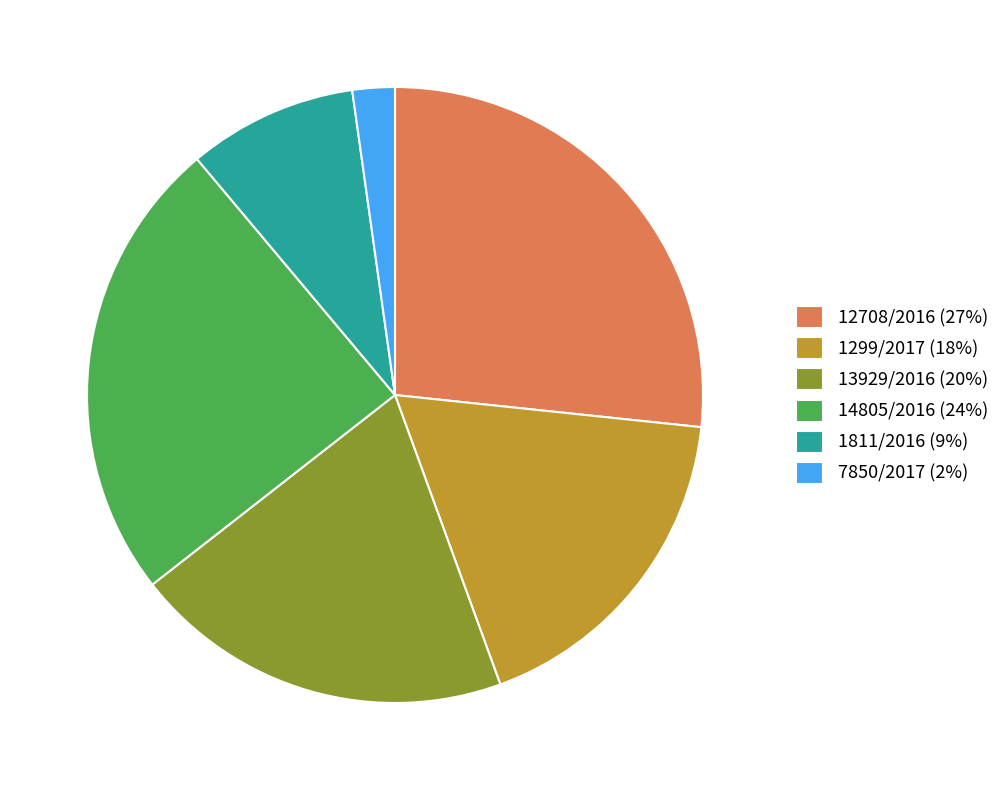

True or false: 7850/2017 accounts for 12% of the total.

False